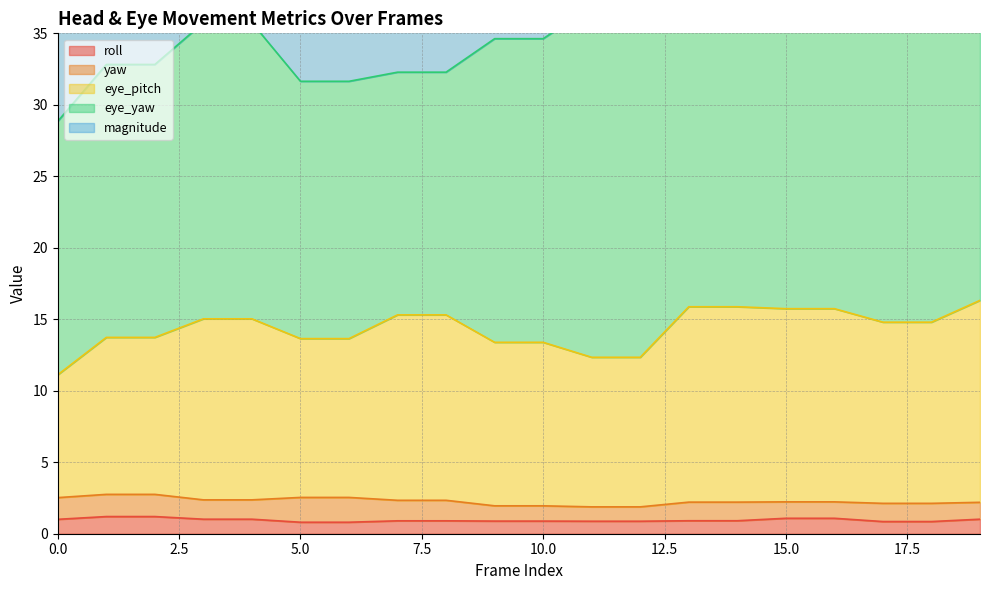

True or false: roll has a value of 1.0 at 0.0.

True